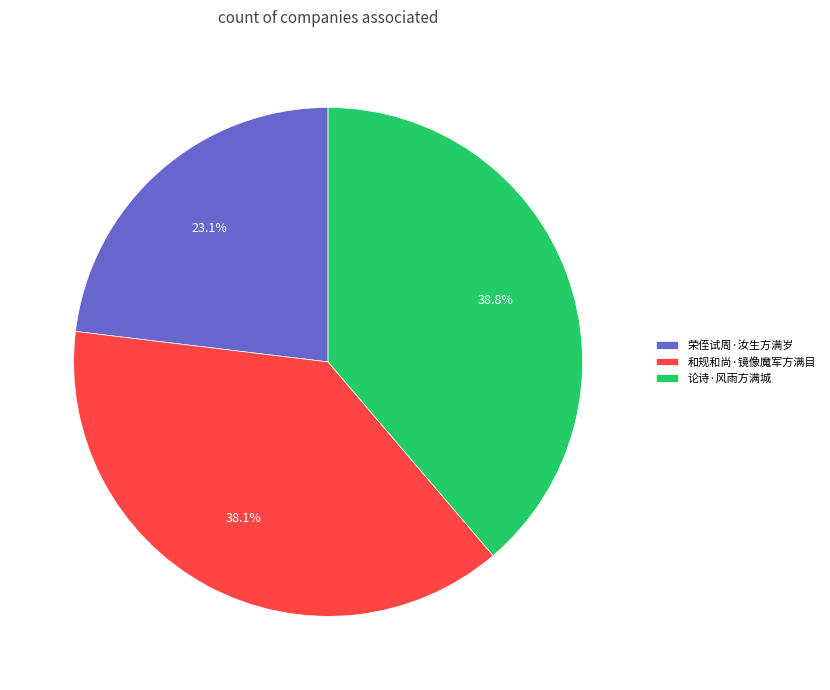

To the nearest percent, what portion does 论诗·风雨方满城 represent?

39%